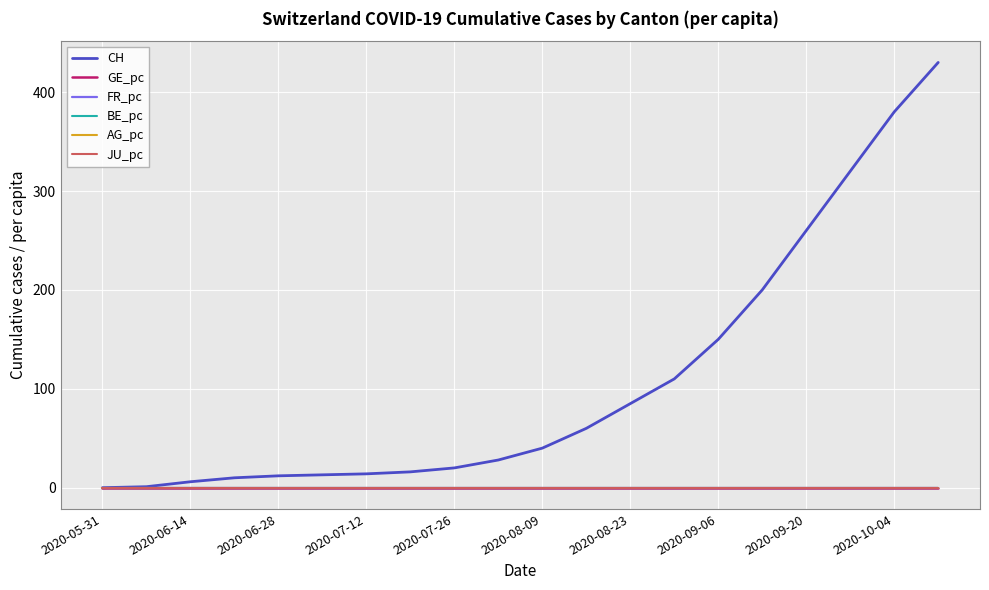

Where is GE_pc nearest to the value 0?

2020-05-31